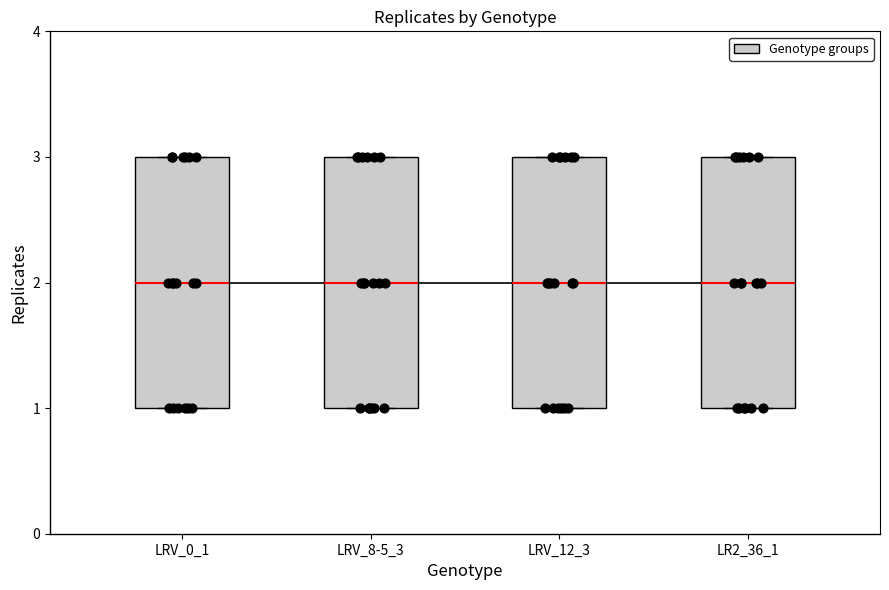

Where does the median line of the box for LR2_36_1 sit on the y-axis? The values are not printed on the chart, so give them approximately, as read against the axis.

2